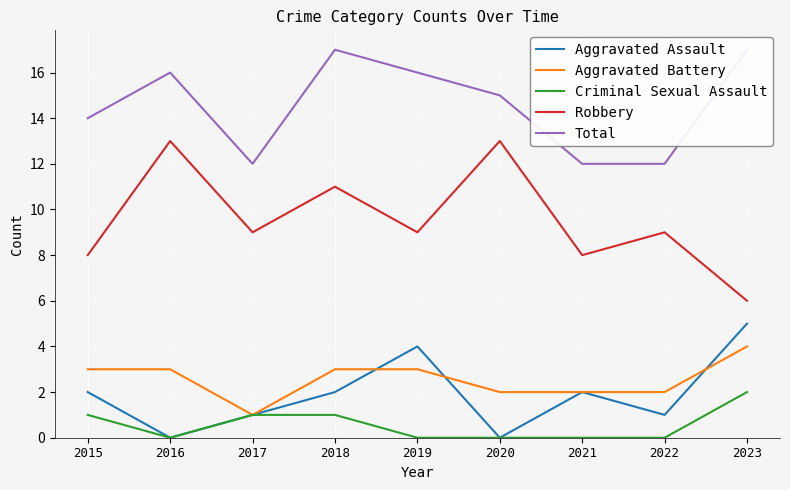

What is the value of the Criminal Sexual Assault point at the 3rd from the left?

1